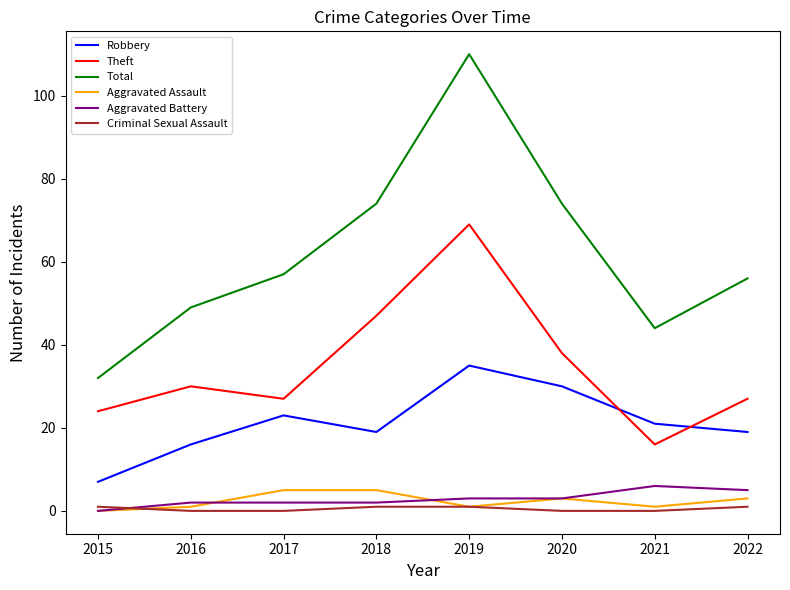

Which series has the widest spread of values?

Total